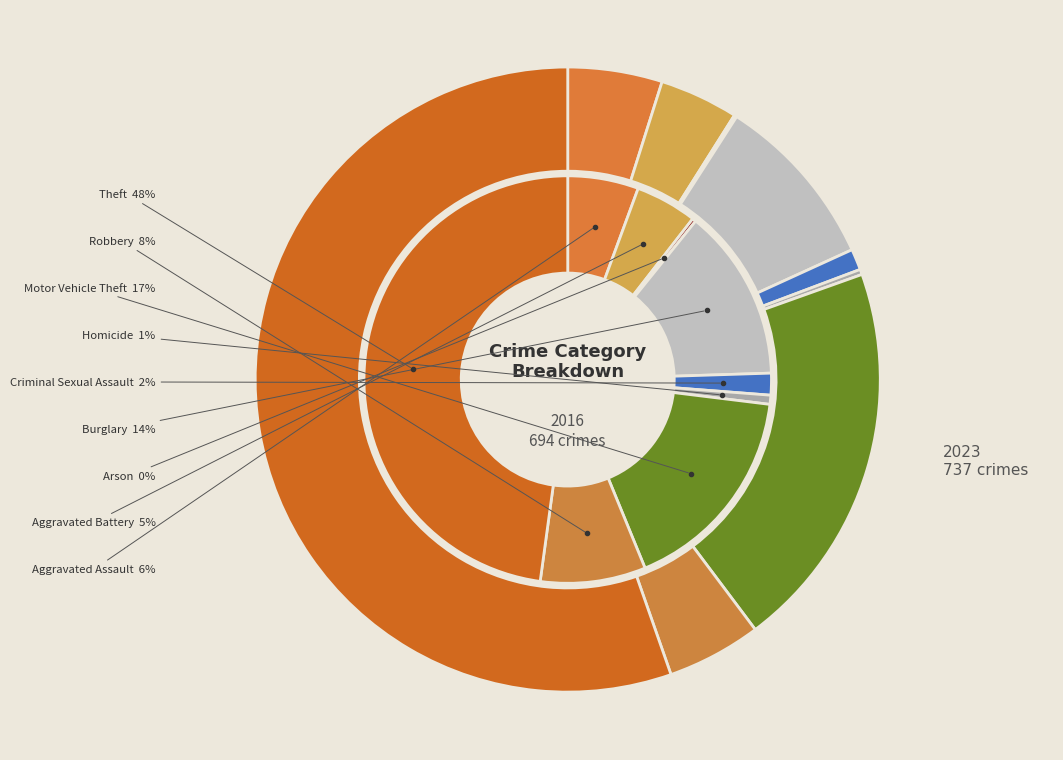

True or false: Robbery accounts for 17% of the total.

False